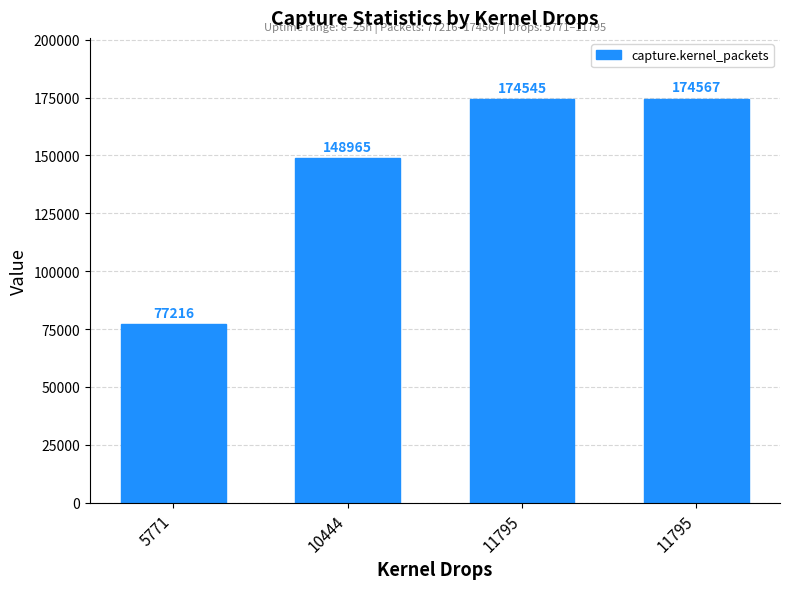

How many categories are shown in the chart?

4